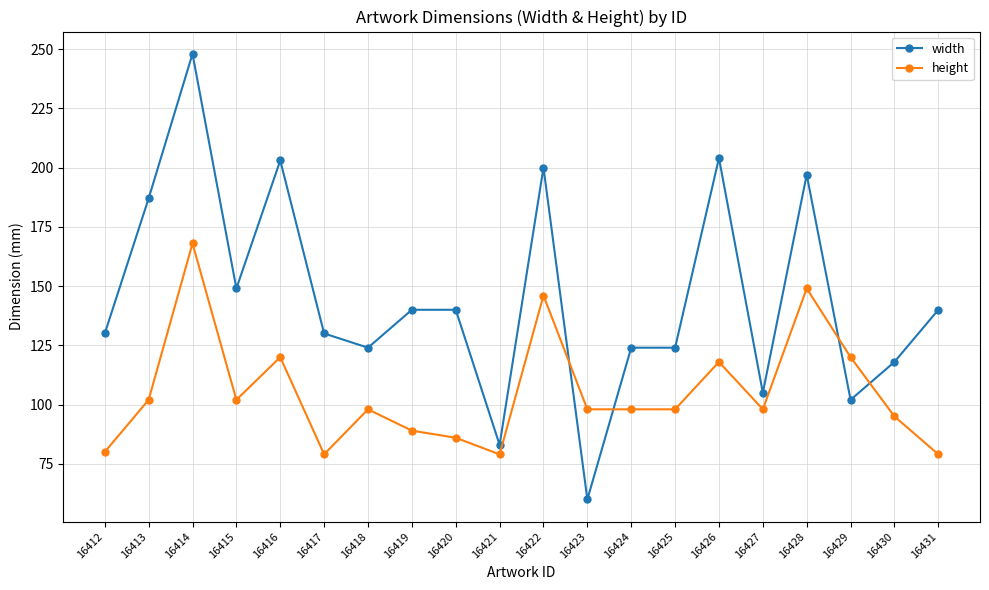

At which category does the chart reach its peak across all series?

16414